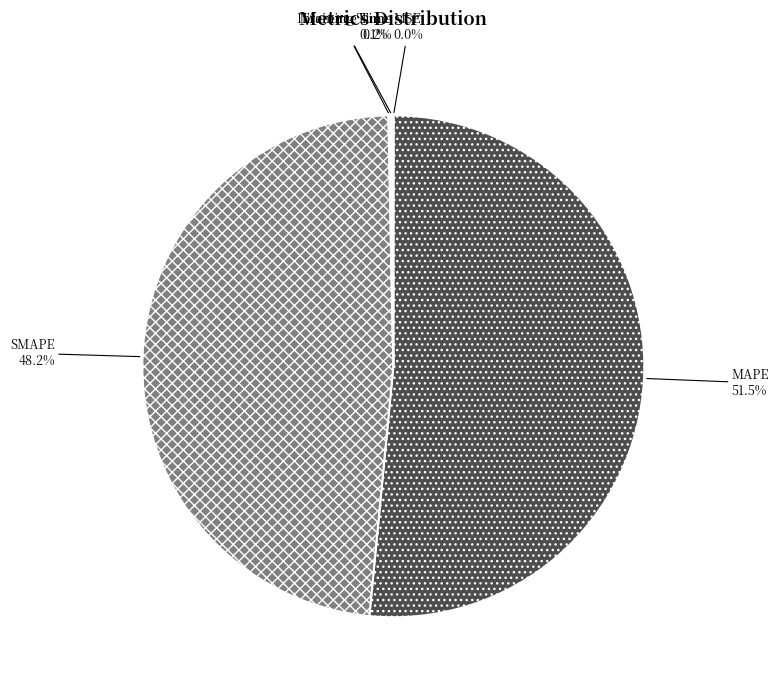

Is SMAPE the majority of the pie?

No